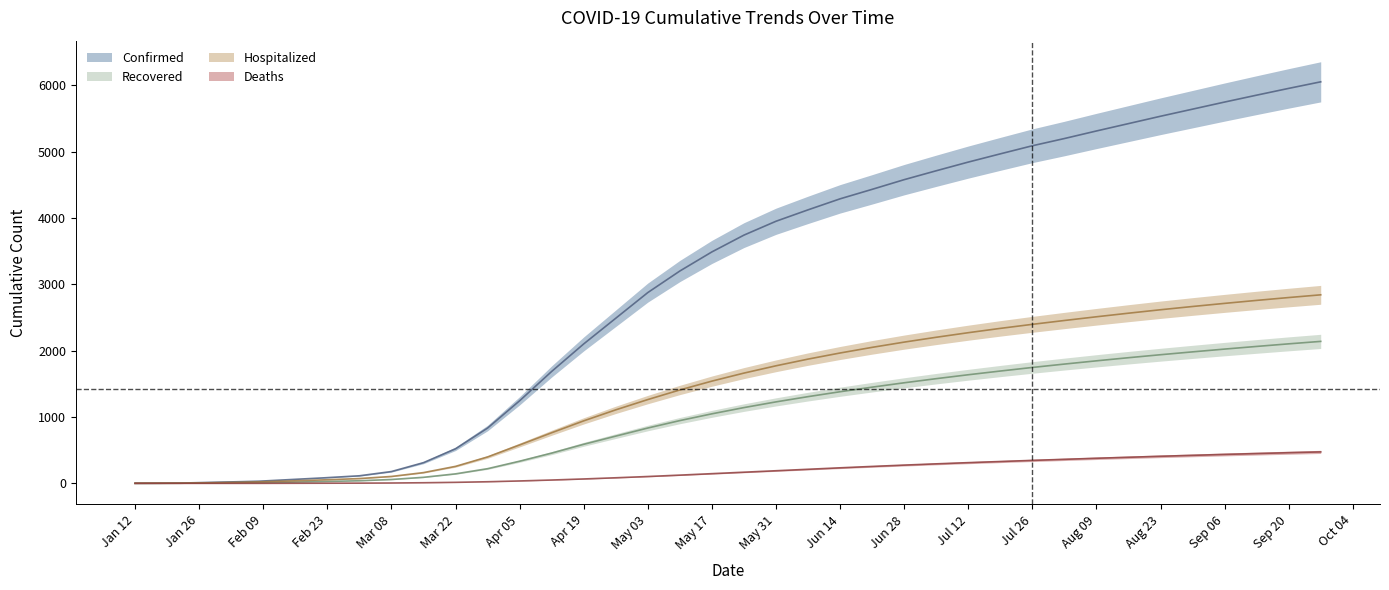

True or false: Recovered has a value of 2140 at 09/27/2020.

True